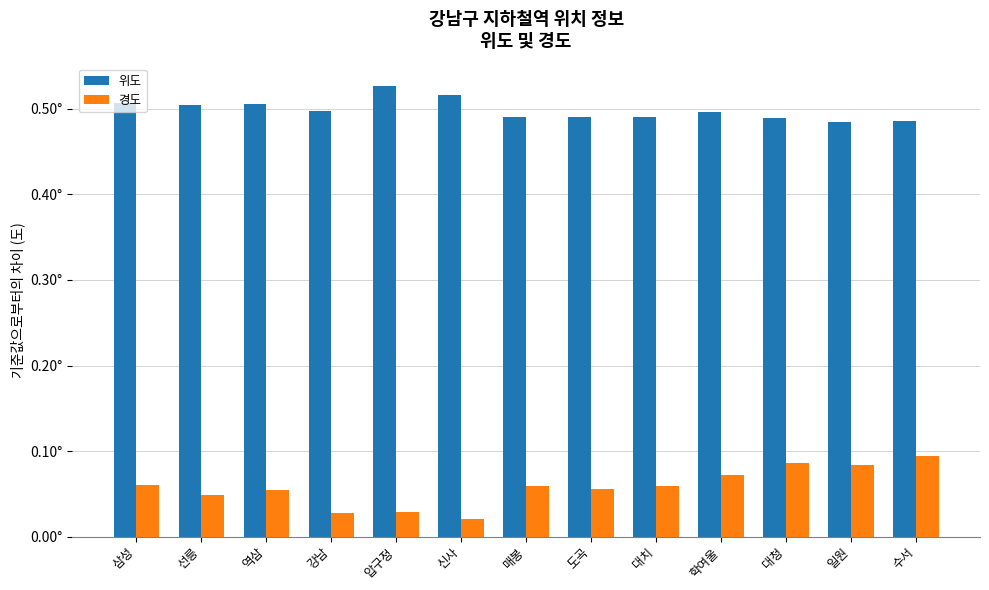

Which series has the largest range (max minus min)?

경도